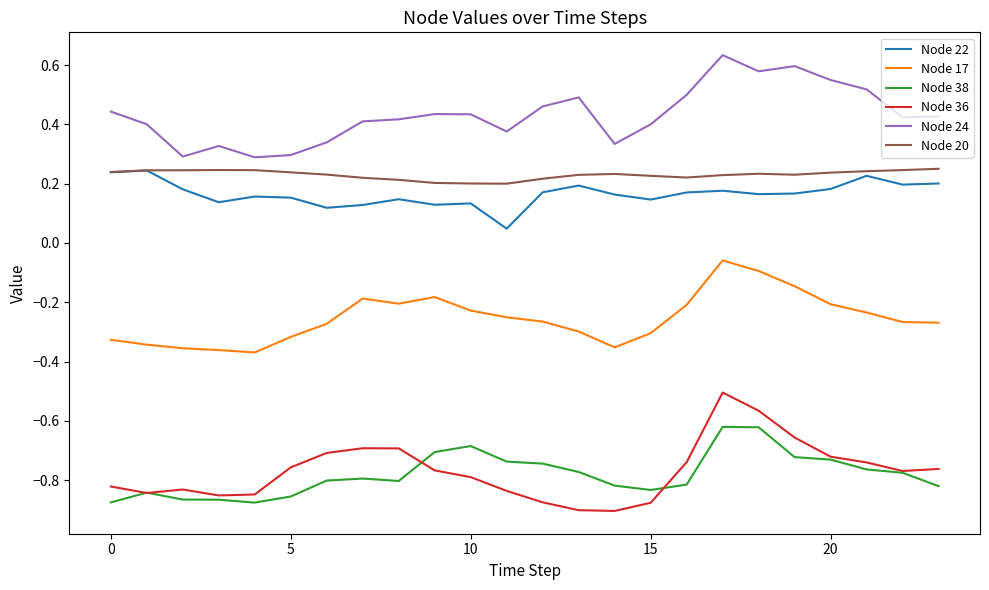

True or false: Node 38 and Node 20 intersect in this chart.

False